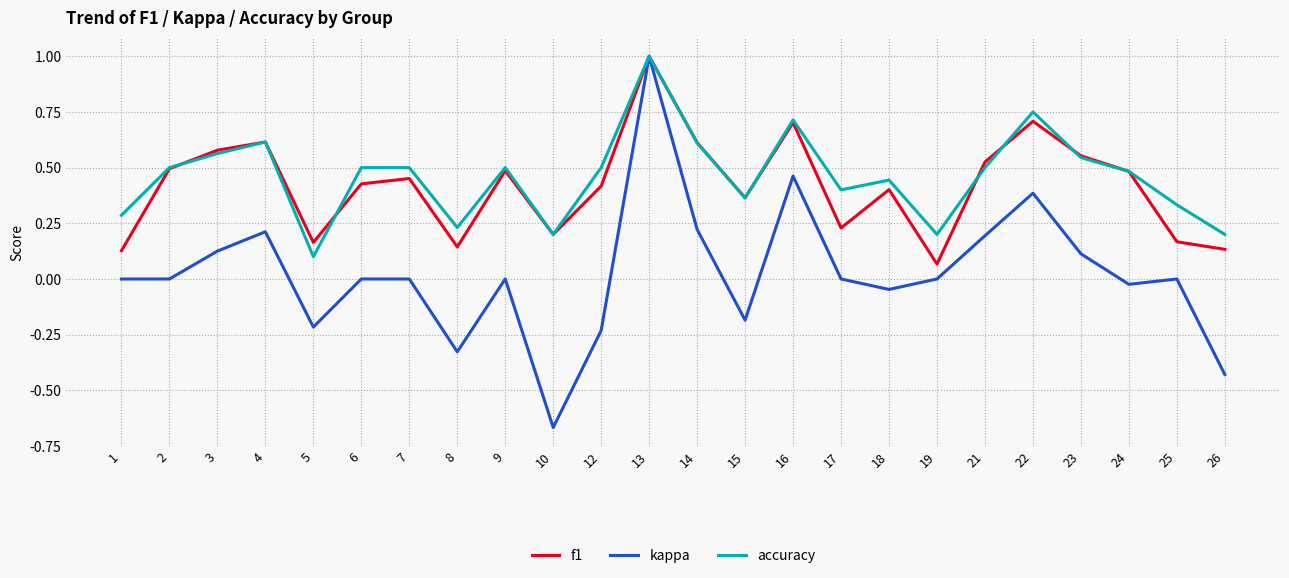

At which category is the sum across all series the highest?

13